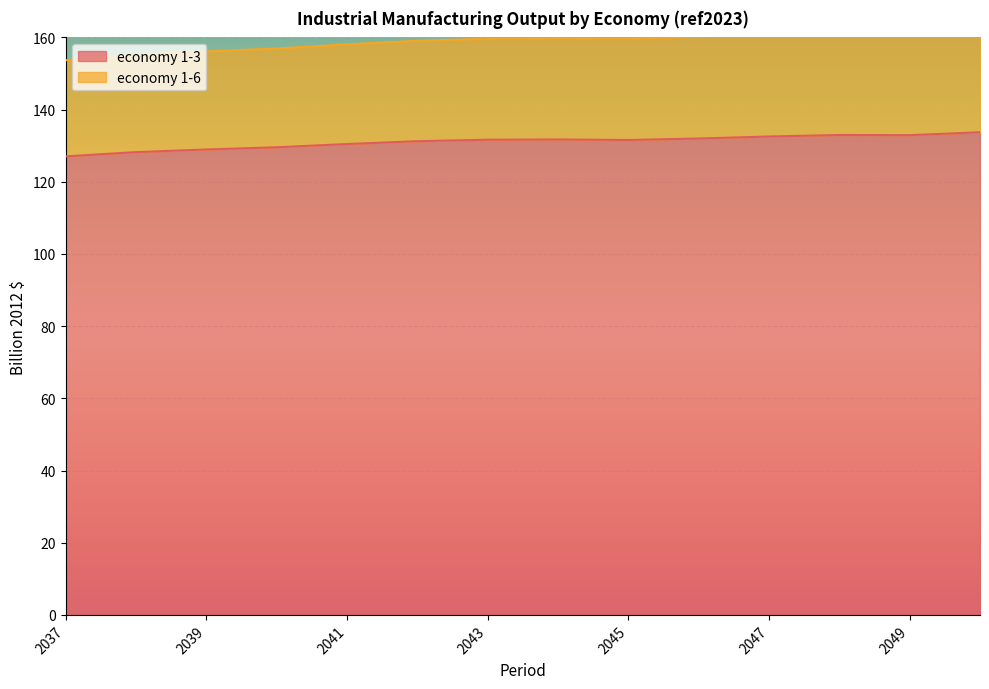

Which series changed the most between 2041 and 2043?

economy 1-6